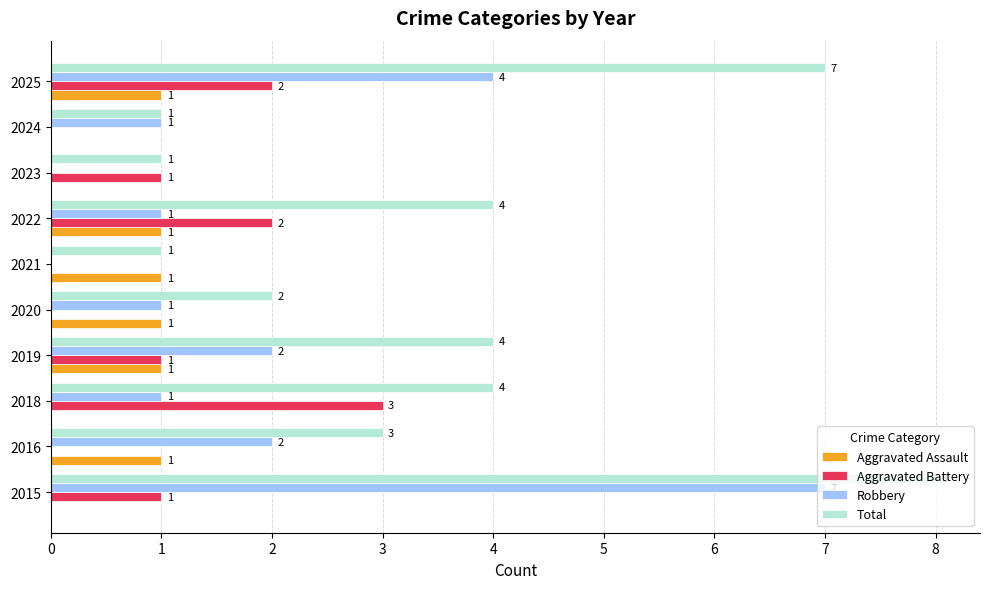

At which category is the sum across all series the highest?

2015